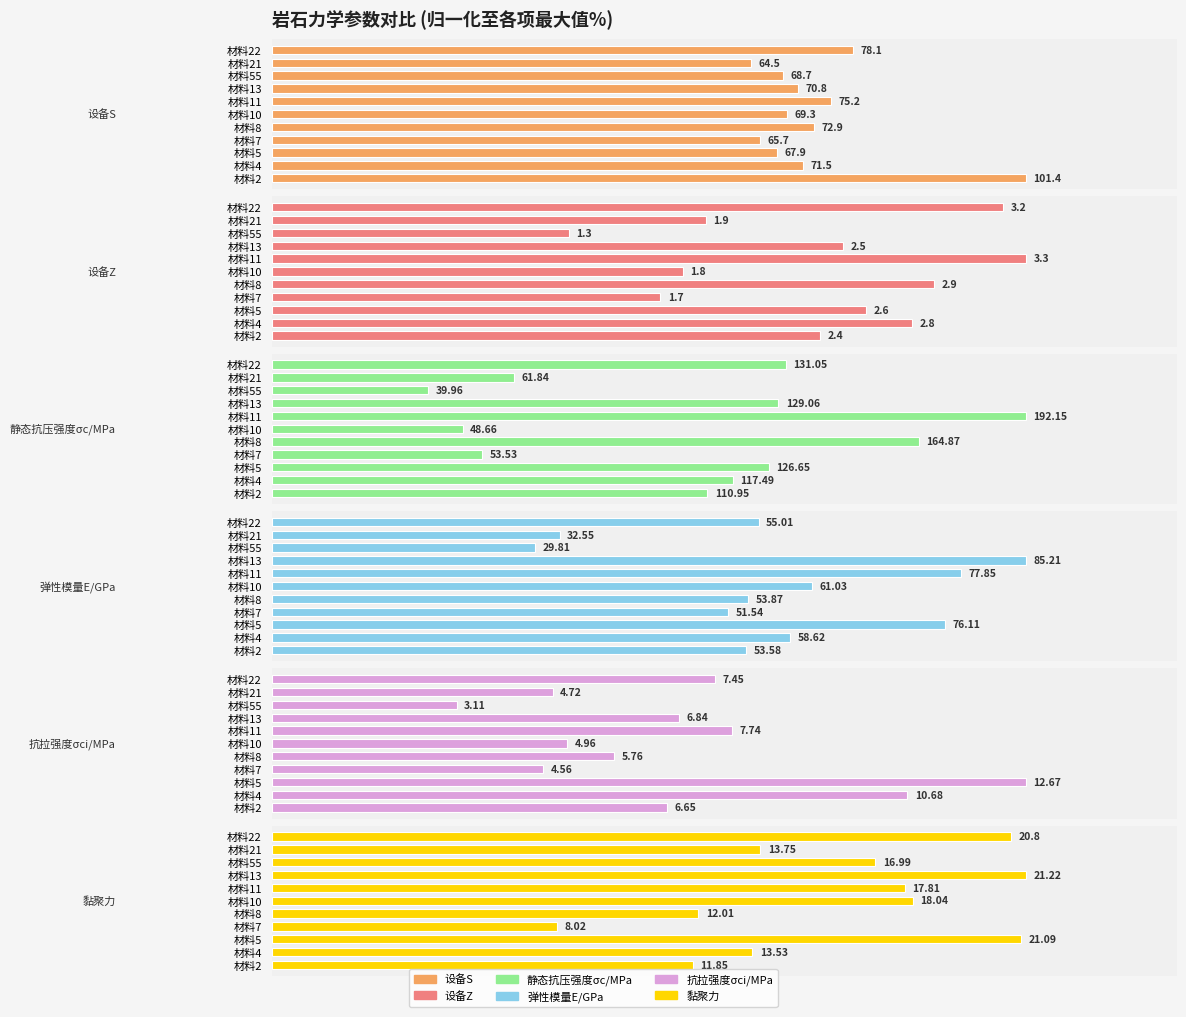

What are all the series names shown in the legend?

设备S, 设备Z, 静态抗压强度σc/MPa, 弹性模量E/GPa, 抗拉强度σci/MPa, 黏聚力